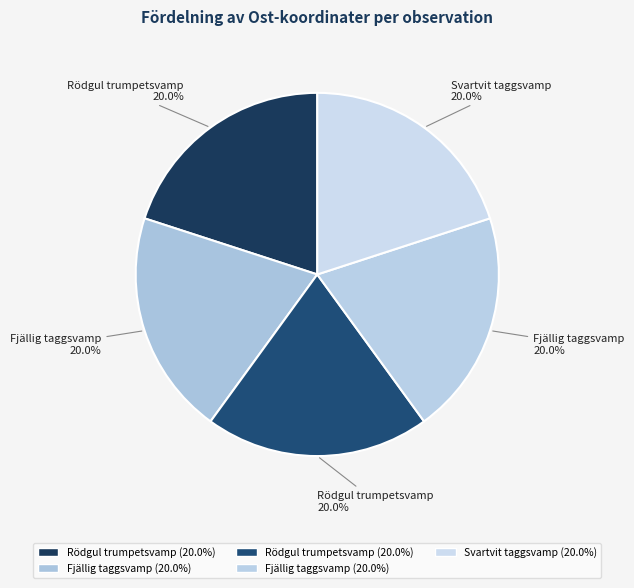

Count the number of slices in the pie.

5